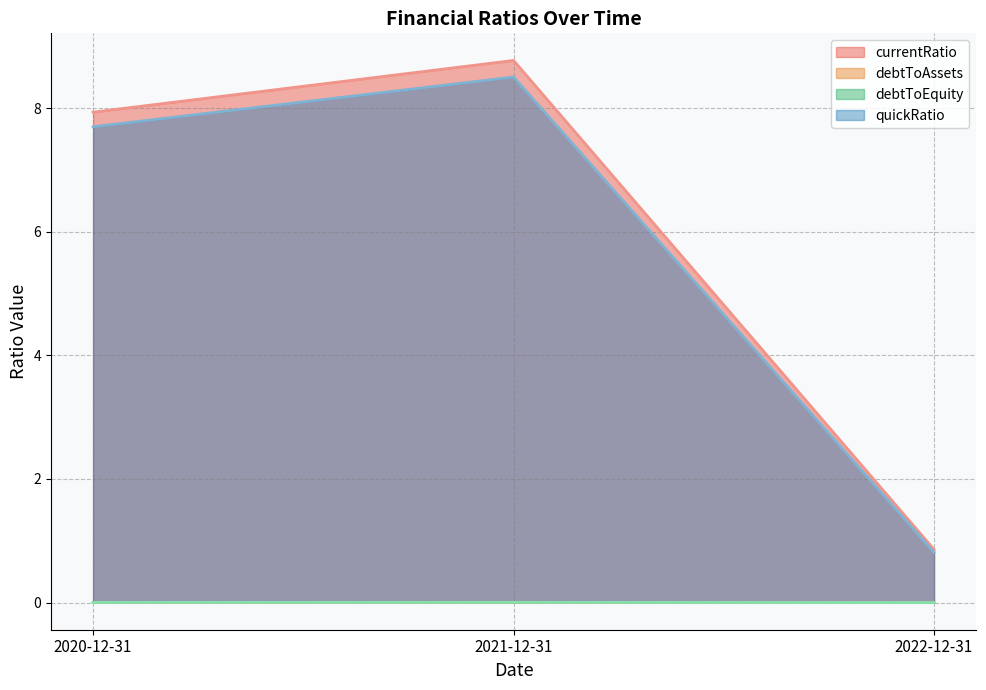

Reading left to right, transcribe all the data shown in this chart.

currentRatio: 2020-12-31=7.9	2021-12-31=8.8	2022-12-31=0.9
debtToAssets: 2020-12-31=0.0	2021-12-31=0.0	2022-12-31=0.0
debtToEquity: 2020-12-31=0.0	2021-12-31=0.0	2022-12-31=0.0
quickRatio: 2020-12-31=7.7	2021-12-31=8.5	2022-12-31=0.8